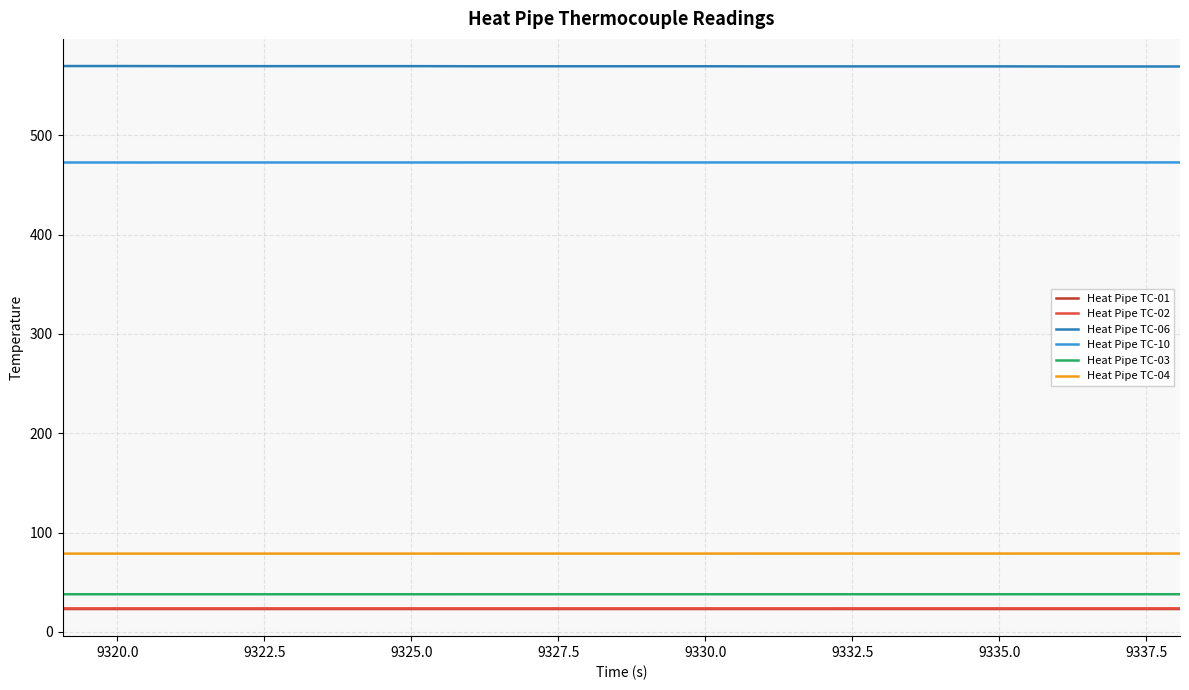

Which series has the largest total across all categories?

Heat Pipe TC-06